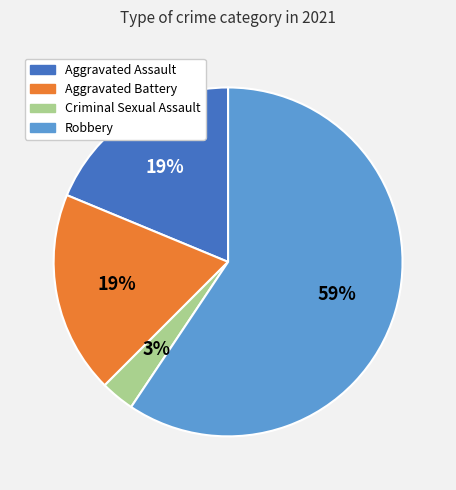

Count the number of slices in the pie.

4